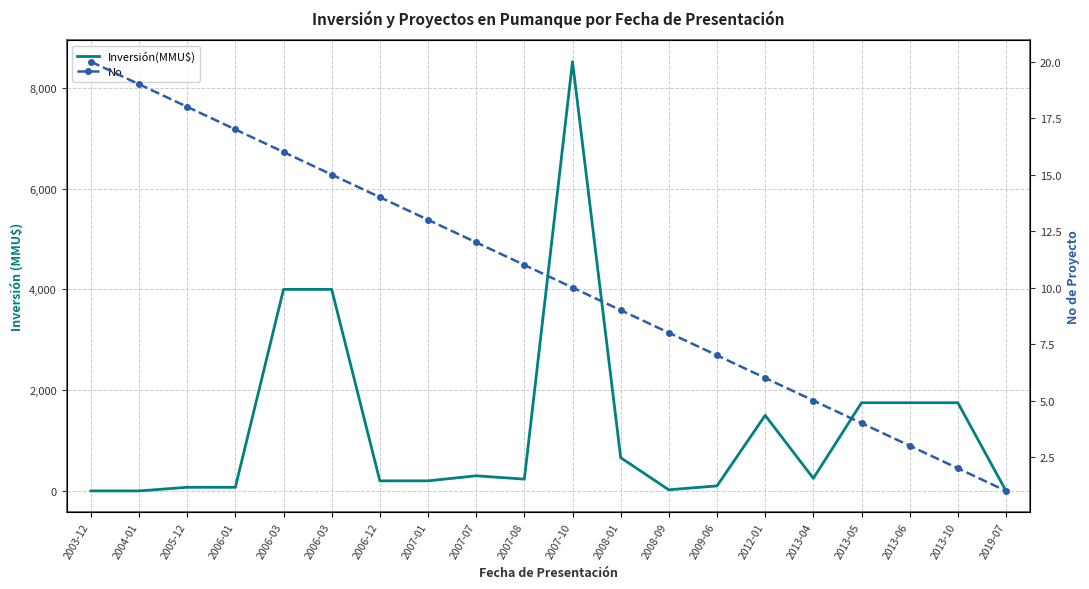

Reading left to right, list all the values displayed in this chart.

Inversión(MMU$): 2003-12=0	2004-01=0	2005-12=72	2006-01=72	2006-03=4000	2006-03=4000	2006-12=200	2007-01=200	2007-07=300	2007-08=234	2007-10=8521	2008-01=660	2008-09=22	2009-06=100	2012-01=1500	2013-04=250	2013-05=1750	2013-06=1750	2013-10=1750	2019-07=0
No: 2003-12=20	2004-01=19	2005-12=18	2006-01=17	2006-03=16	2006-03=15	2006-12=14	2007-01=13	2007-07=12	2007-08=11	2007-10=10	2008-01=9	2008-09=8	2009-06=7	2012-01=6	2013-04=5	2013-05=4	2013-06=3	2013-10=2	2019-07=1